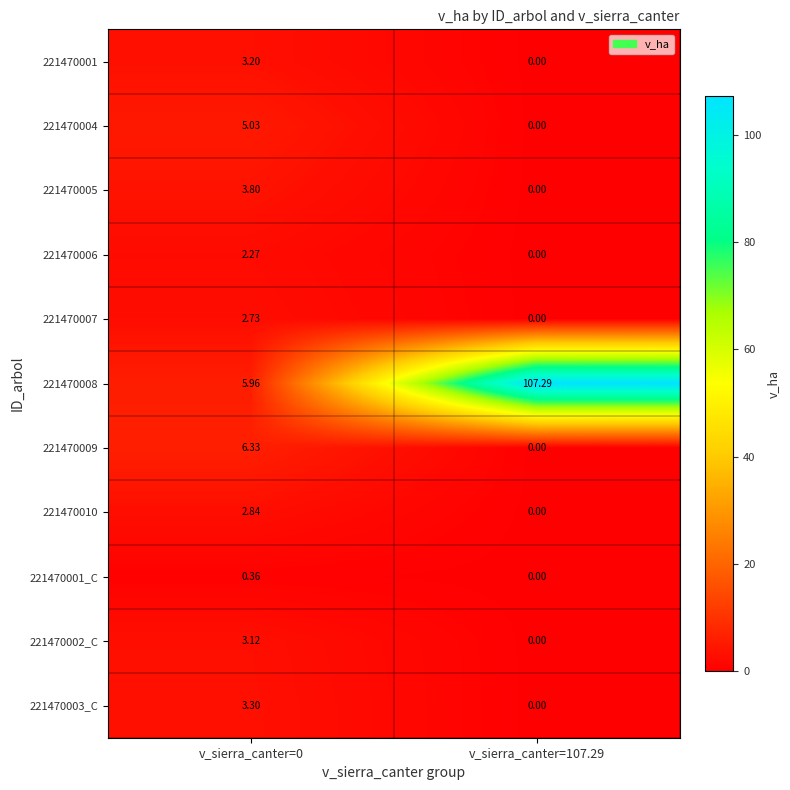

Is the value of 221470007 at v_sierra_canter=107.29 greater than the value of 221470002_C at v_sierra_canter=0?

No